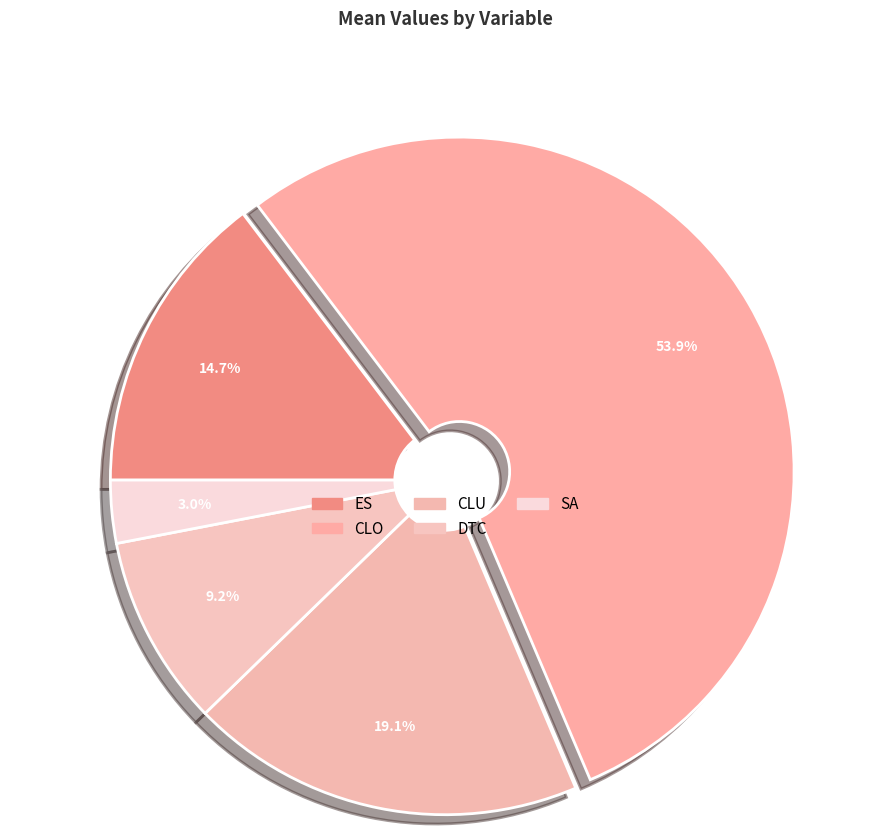

Rank the categories by value from lowest to highest.

SA, DTC, ES, CLU, CLO